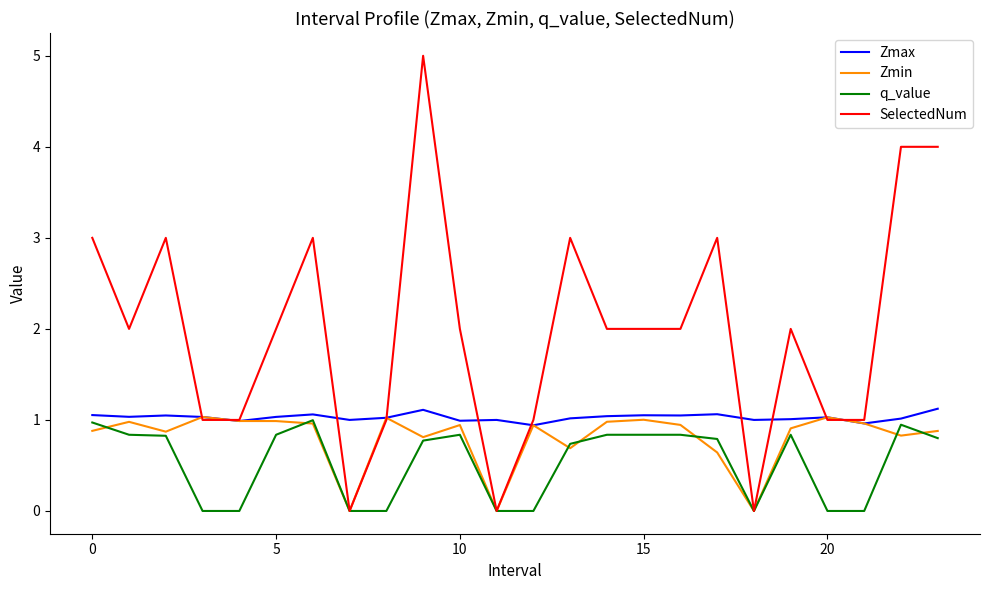

Which series has the widest spread of values?

SelectedNum